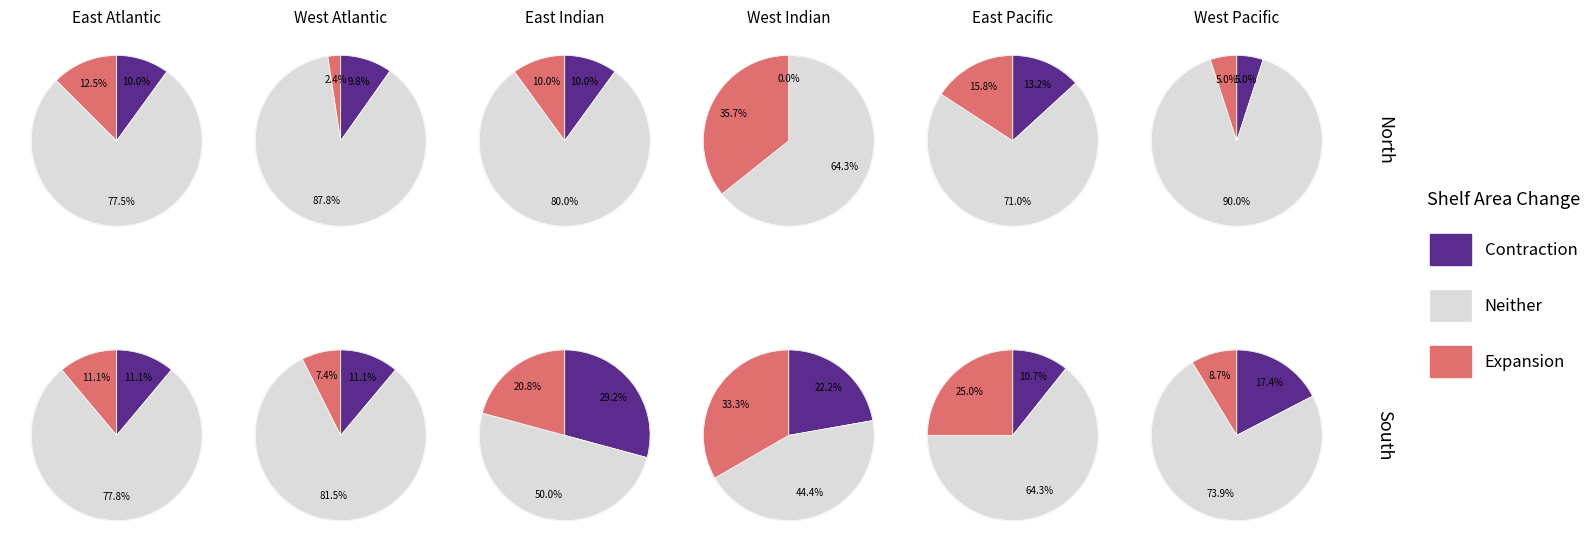

To the nearest percent, what portion does 10 represent?

7%